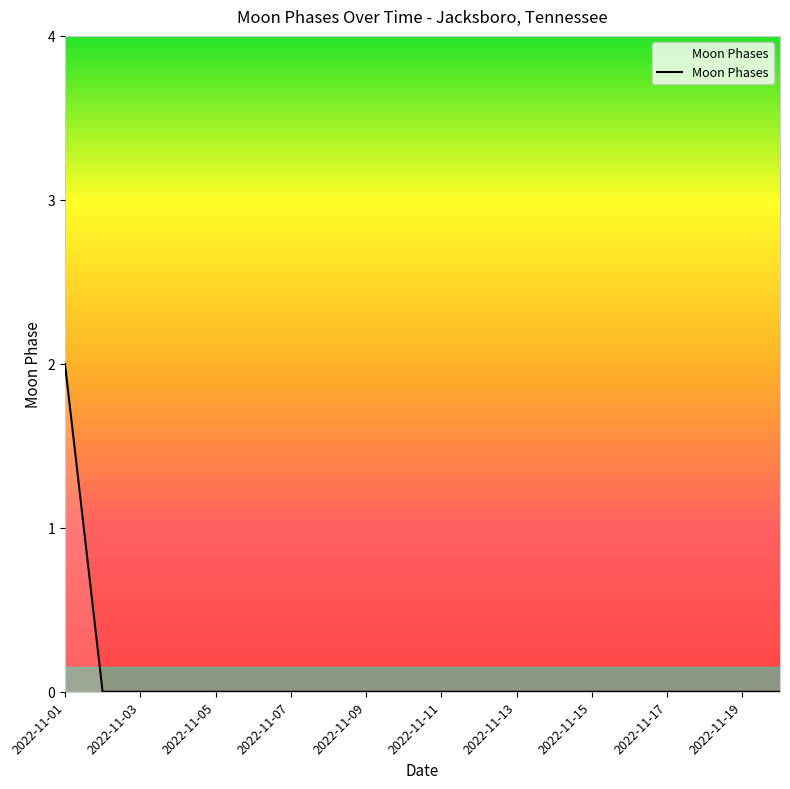

Does the chart have visible grid lines?

No